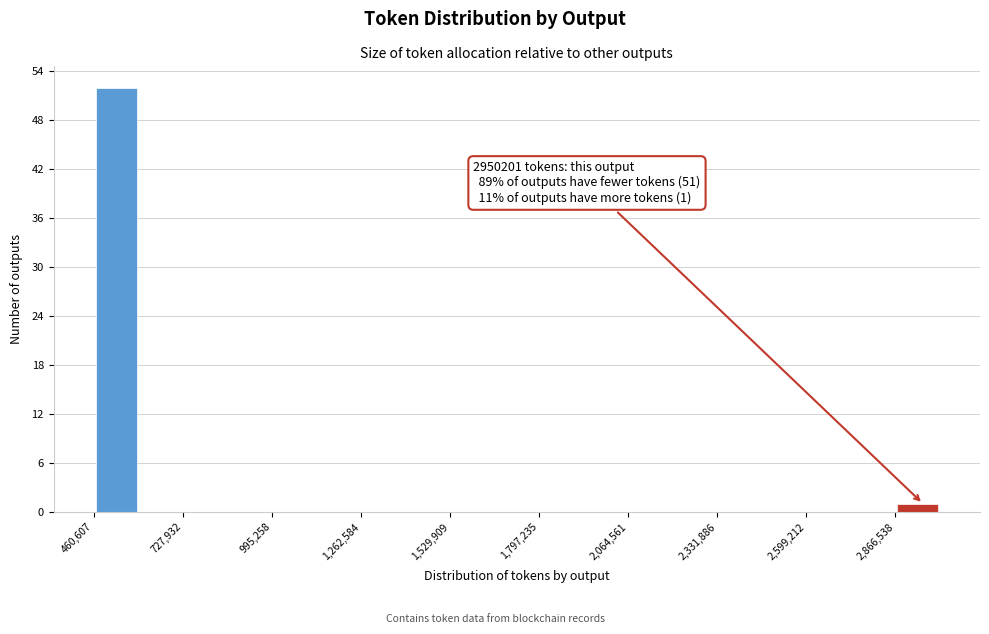

Read against the x-axis, roughly where is the centre of the tallest bar?

550000